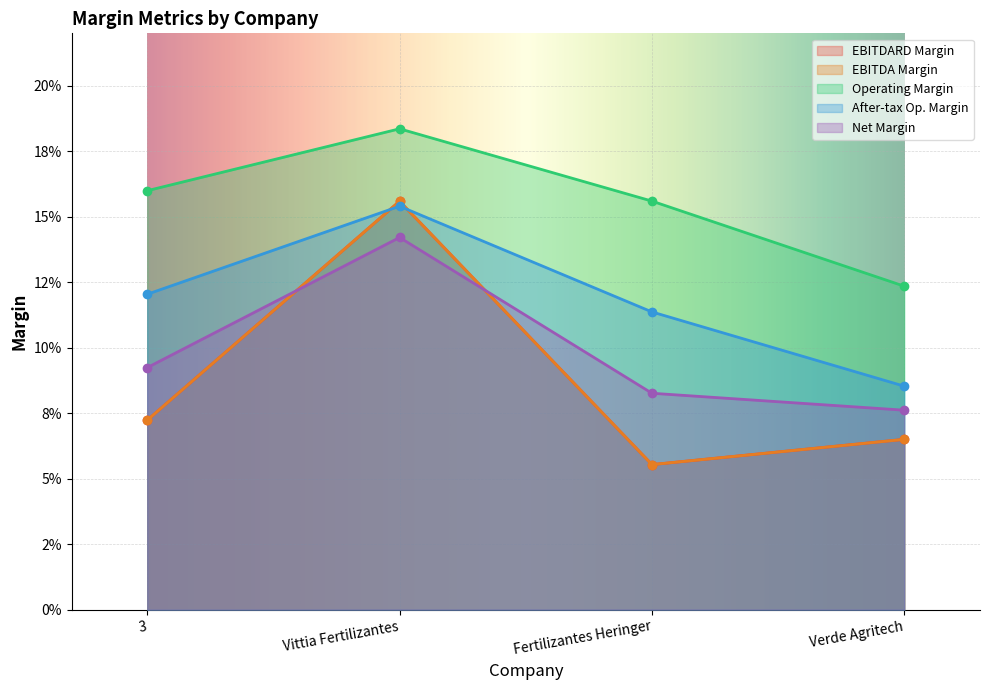

Which has a higher value, Vittia Fertilizantes or Verde Agritech?

Vittia Fertilizantes